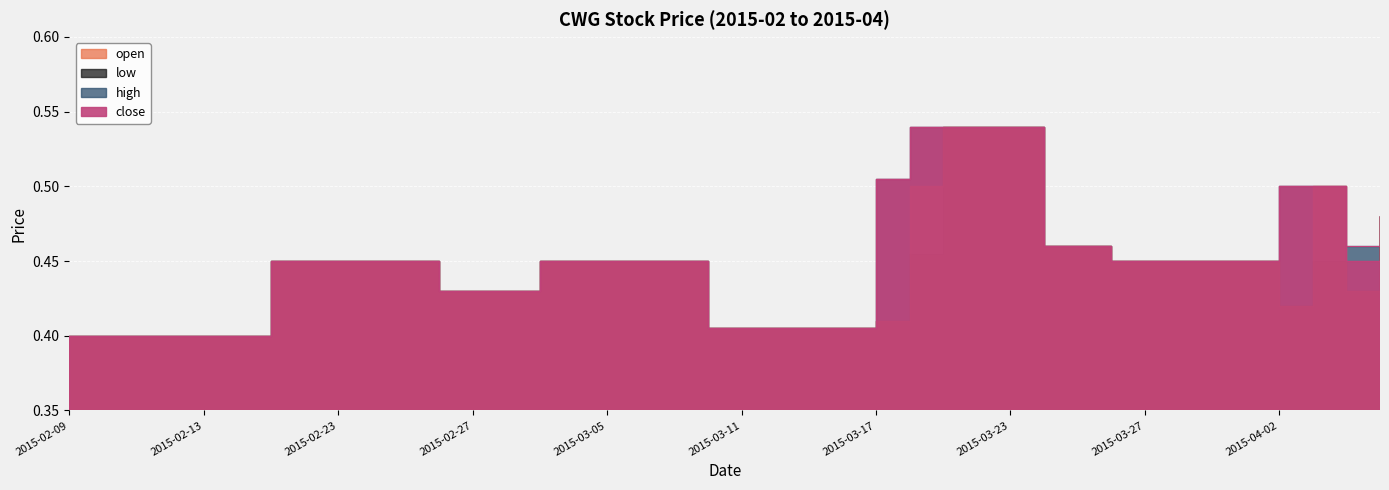

Which has a higher value, 2015-02-27 or 2015-03-31?

2015-03-31